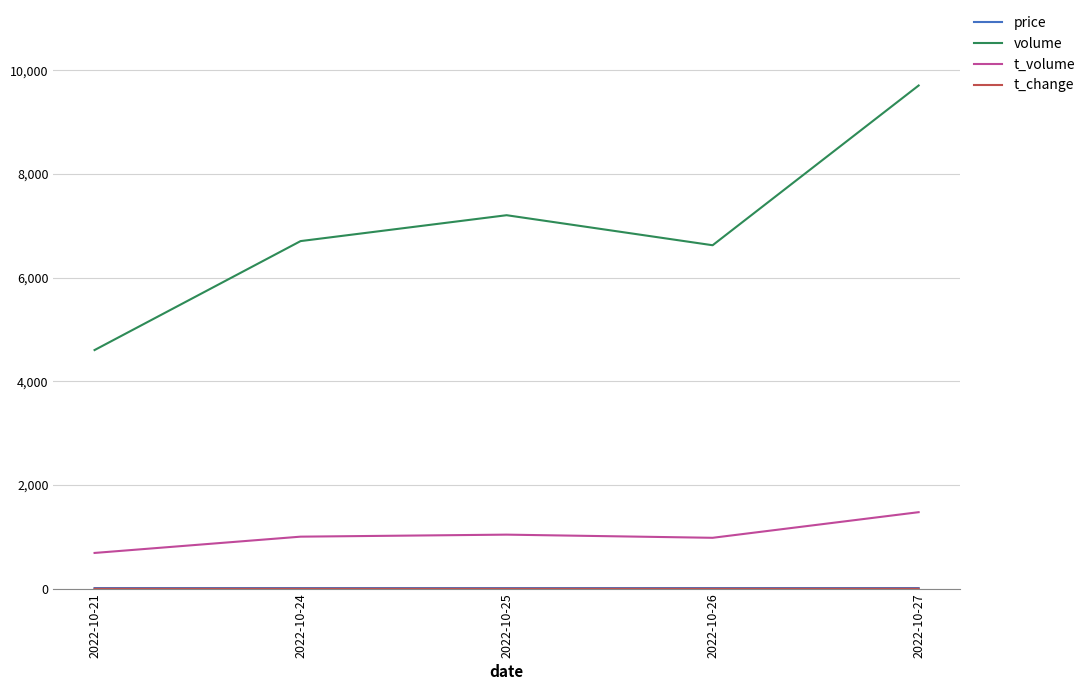

Which category has the highest value in the volume series?

2022-10-27